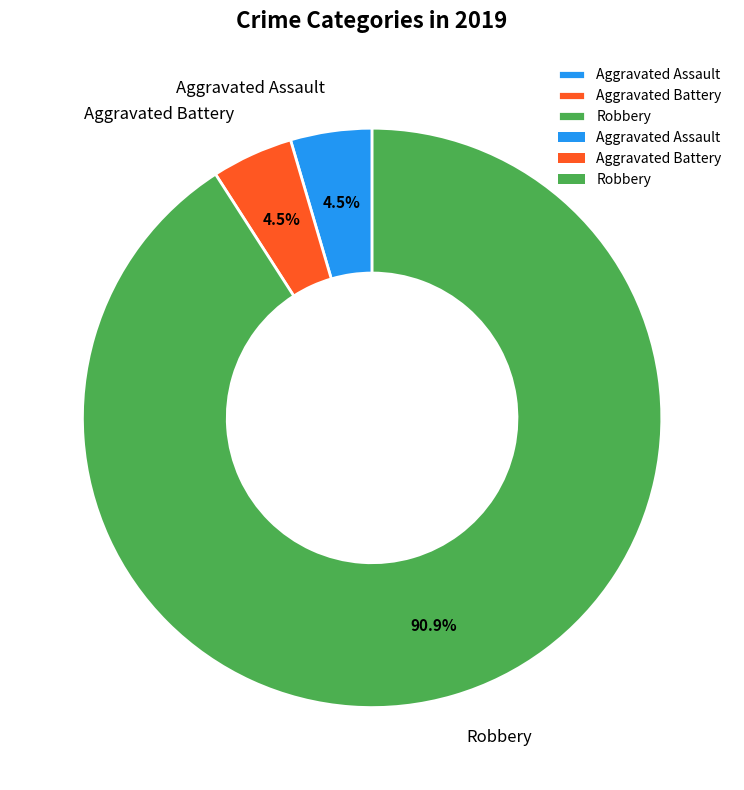

How much of the chart is everything except Aggravated Assault?

95.5%